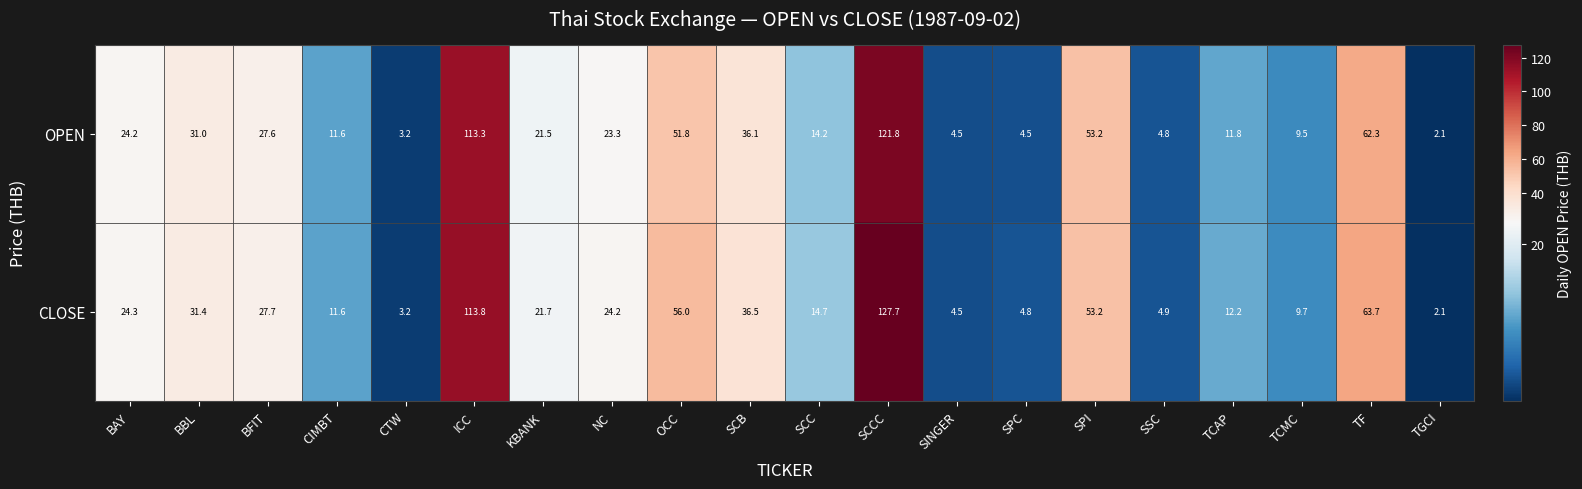

What is the spread (max minus min) of values at KBANK?

0.2